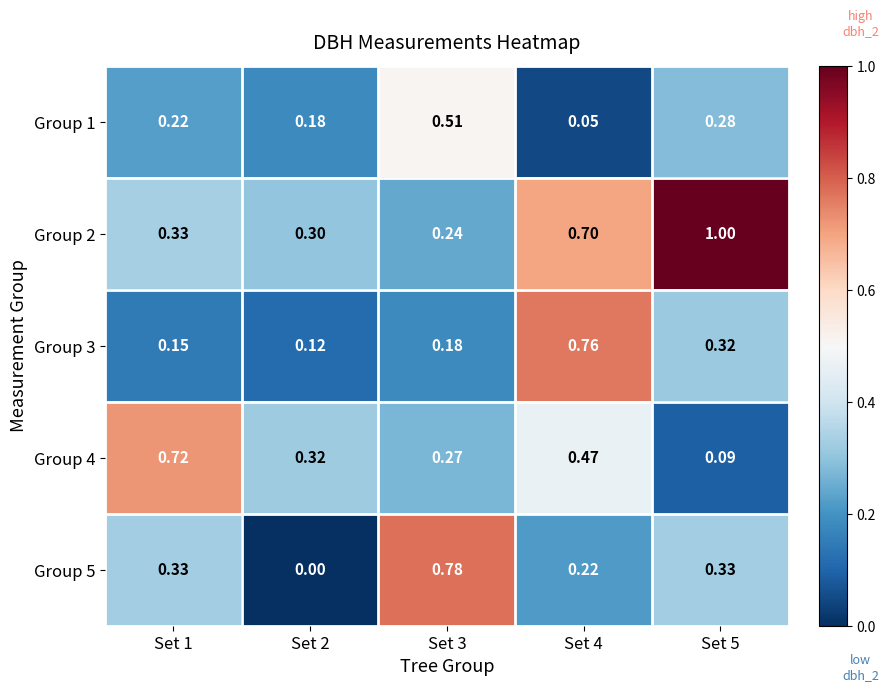

Is the value of Group 1 at Set 2 greater than the value of Group 5 at Set 1?

No